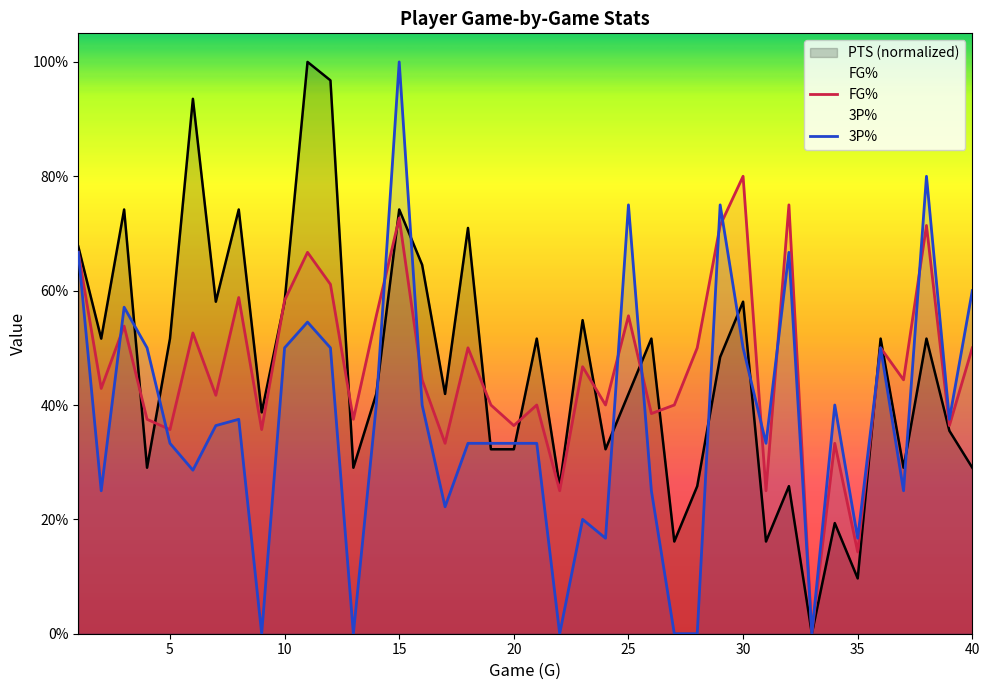

Which category has the lowest value in the PTS series?

33